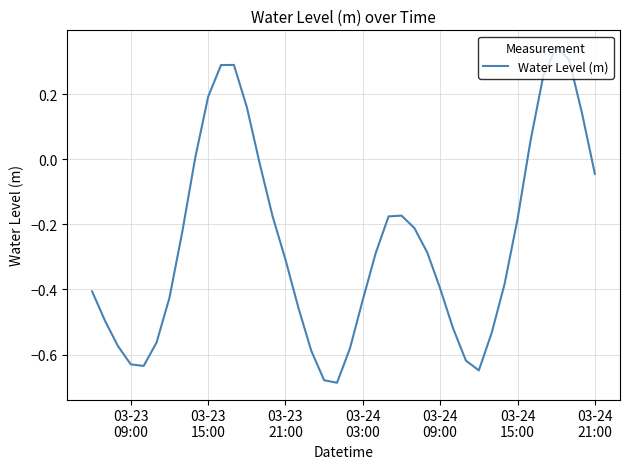

What is the difference between the maximum and minimum values?

1.0